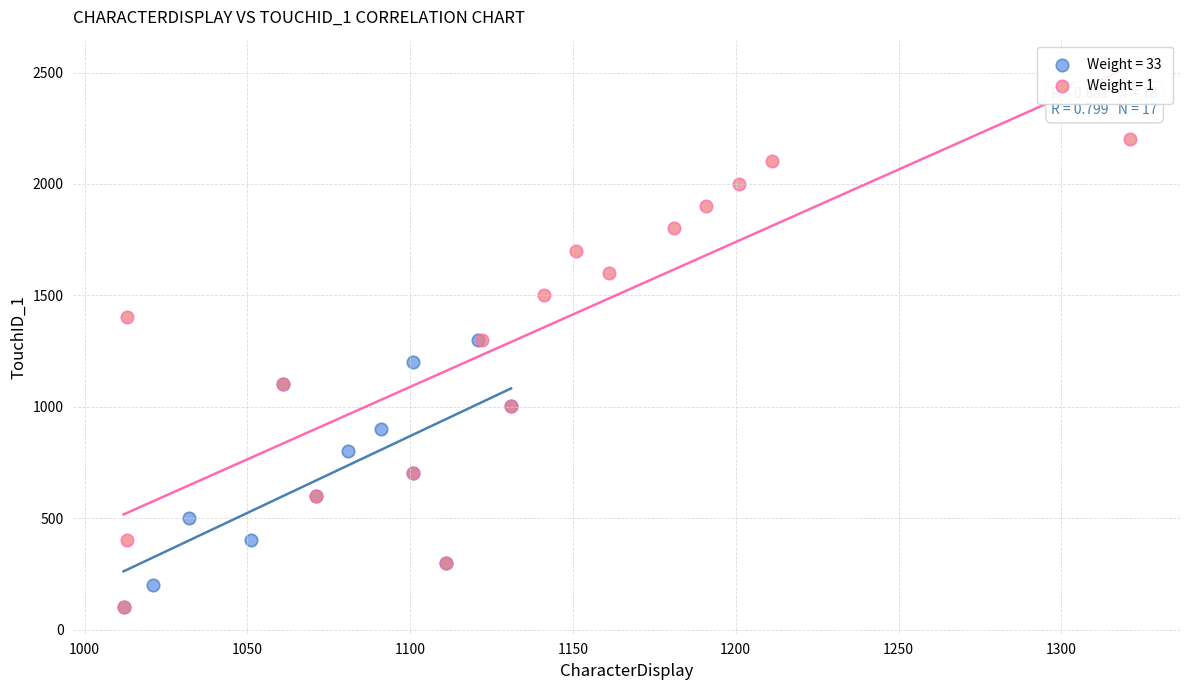

Which series has the widest spread of Y values?

Weight = 1